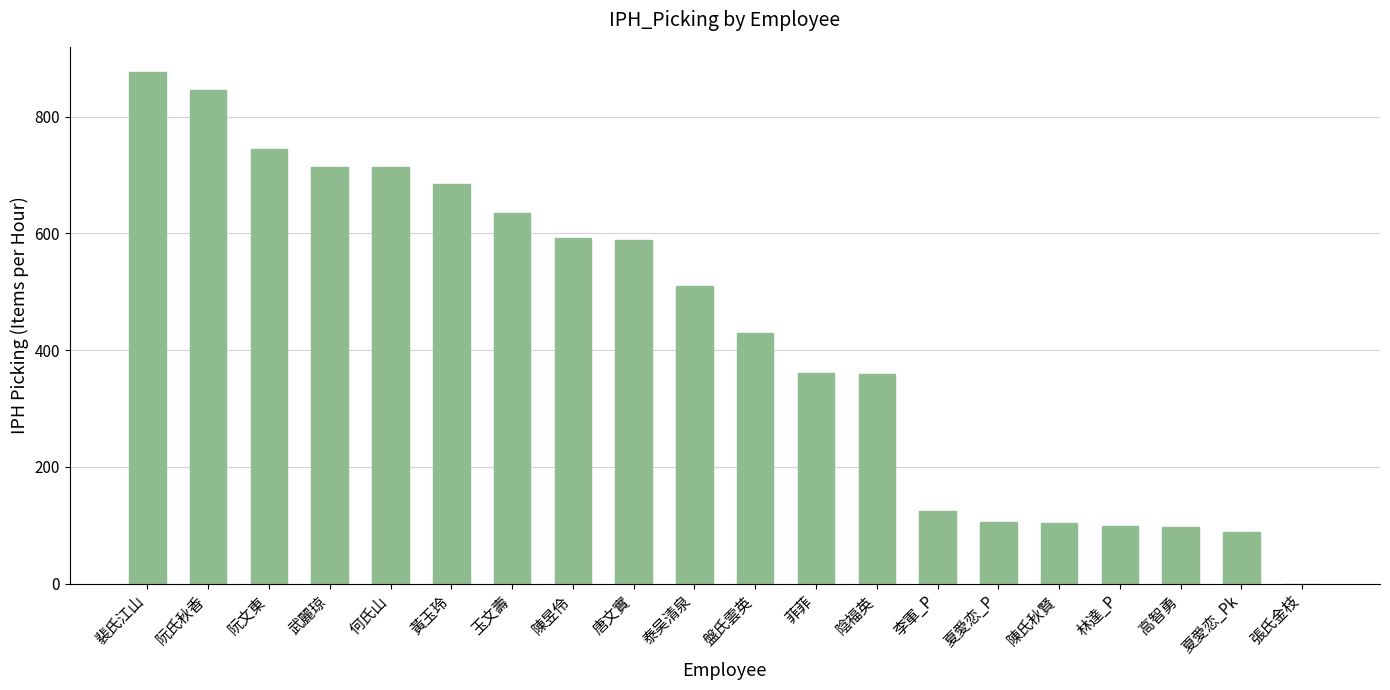

Between 李軍_P and 裴氏江山, which is larger?

裴氏江山